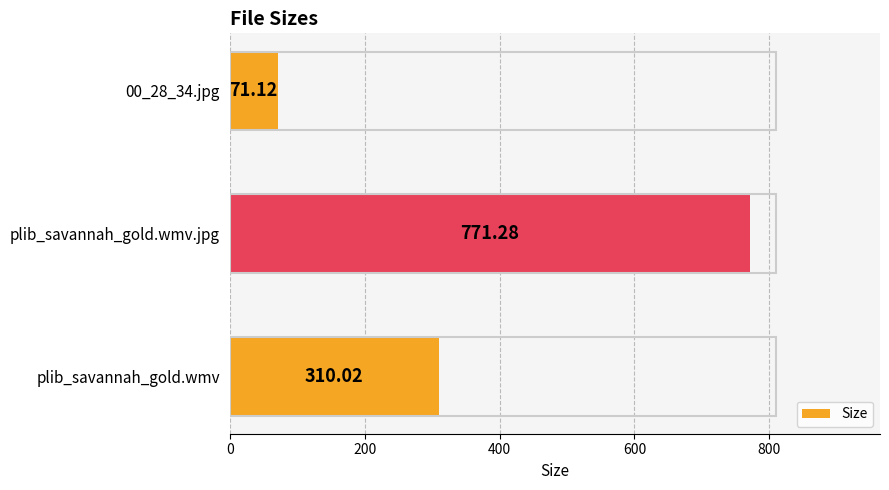

How many distinct data groups are displayed?

1